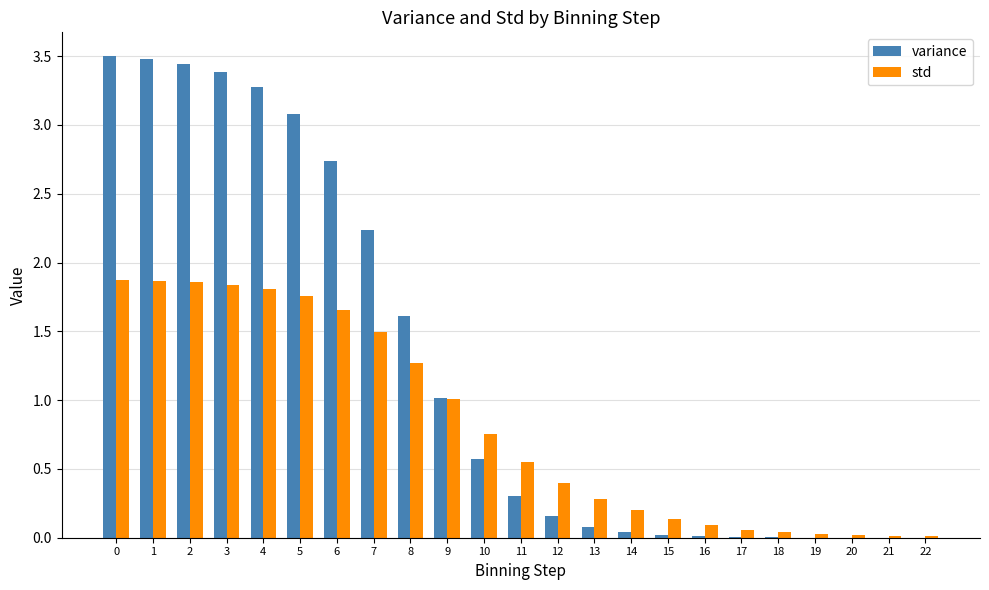

What is the sum of all variance values?

29.0